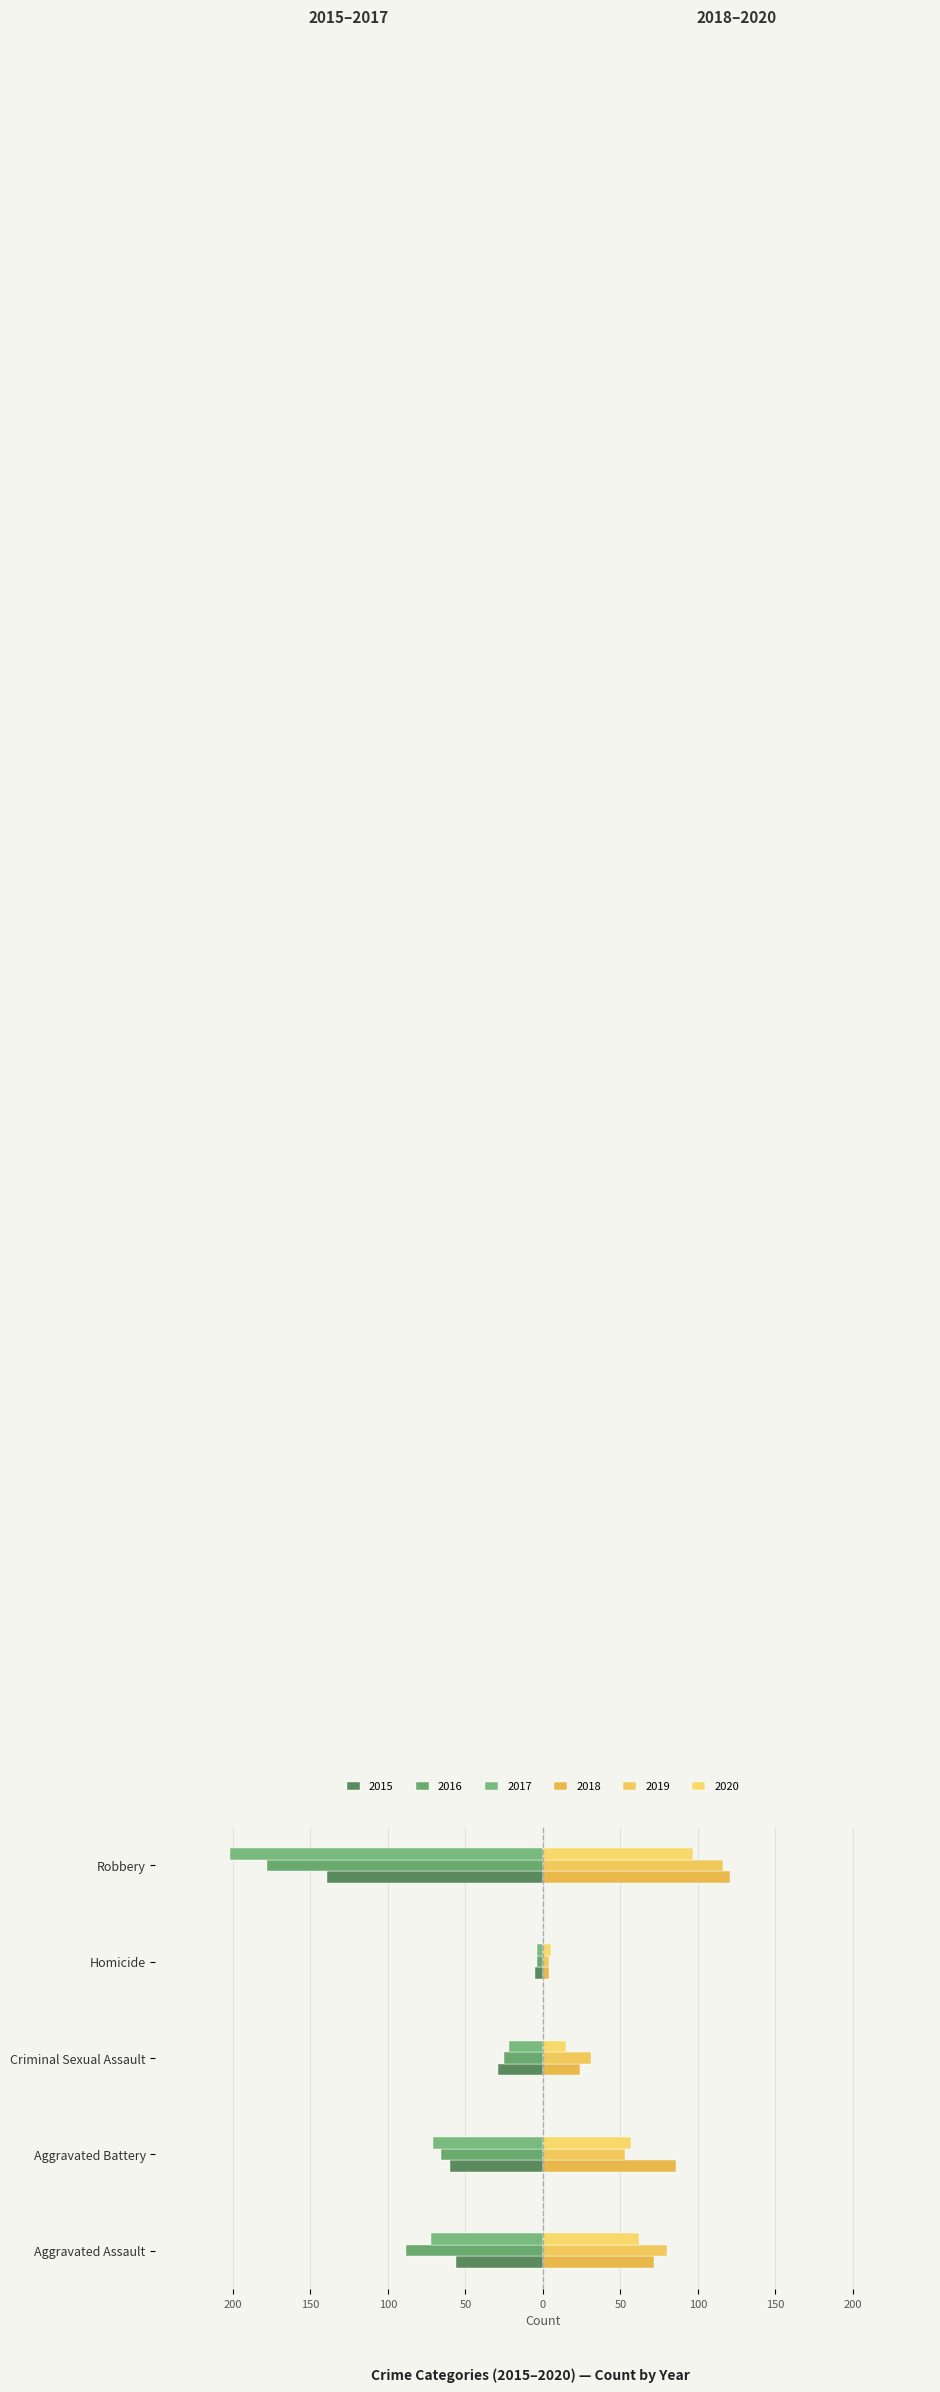

What is the sum of the 2018 values at Aggravated Battery and Homicide?

90